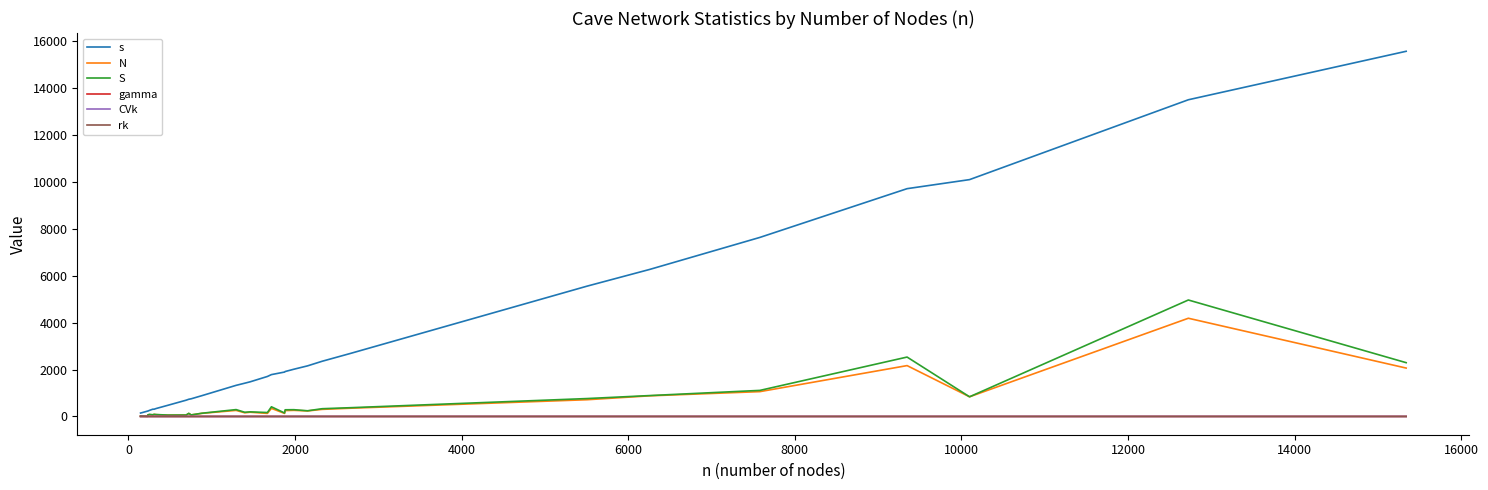

What is the highest value of the N series?

4187.0